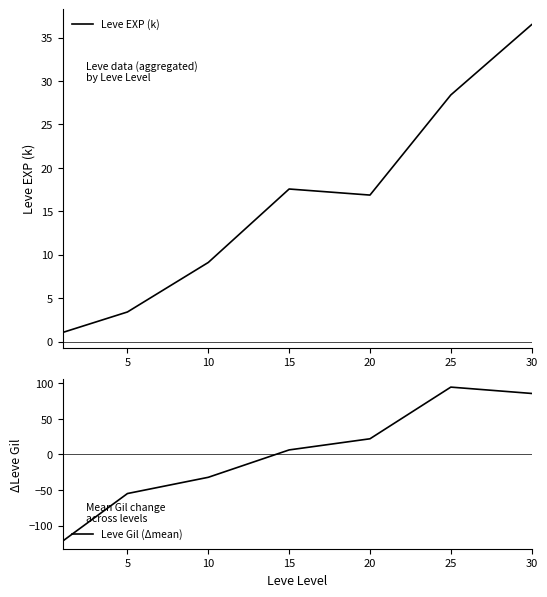

What is the approximate value of Leve Gil (Δmean) at 10?

-32.1